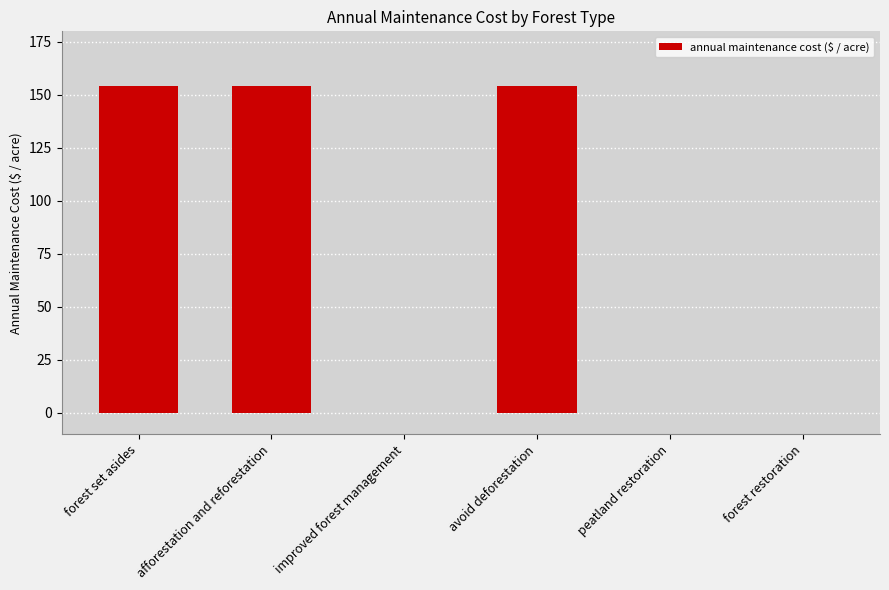

What is the greatest value displayed?

154.3